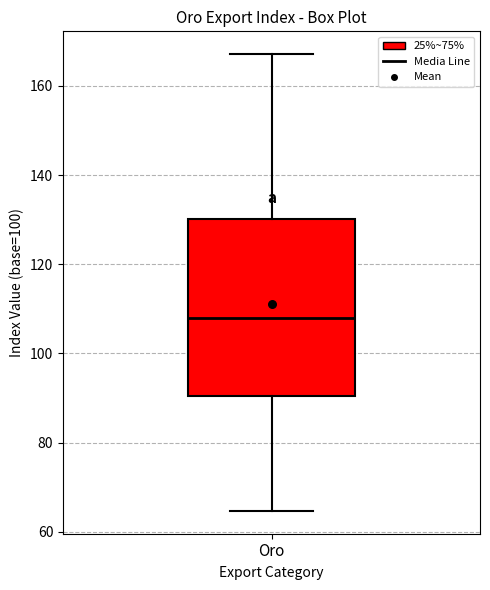

Where does the median line of the box for Oro sit on the y-axis? The values are not printed on the chart, so give them approximately, as read against the axis.

108